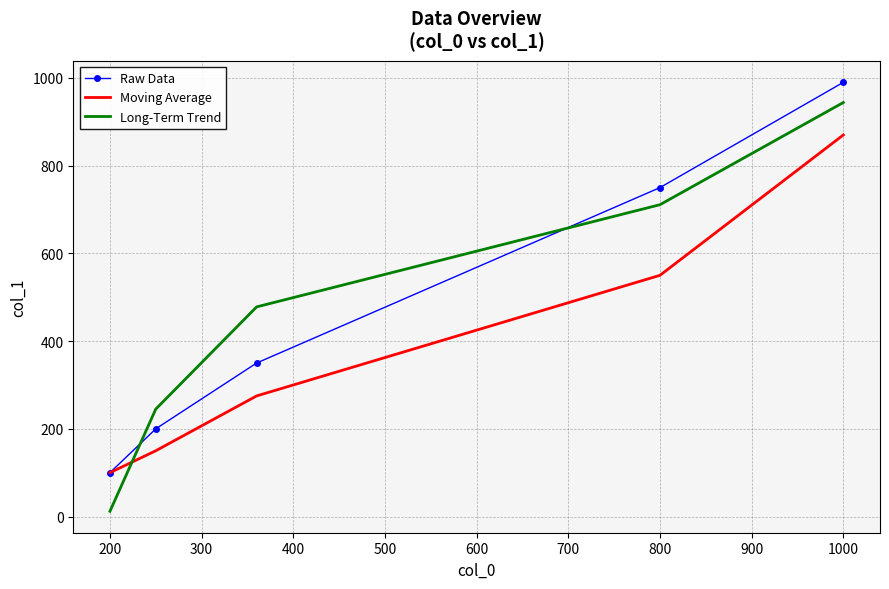

Which series has the widest spread of values?

Long-Term Trend